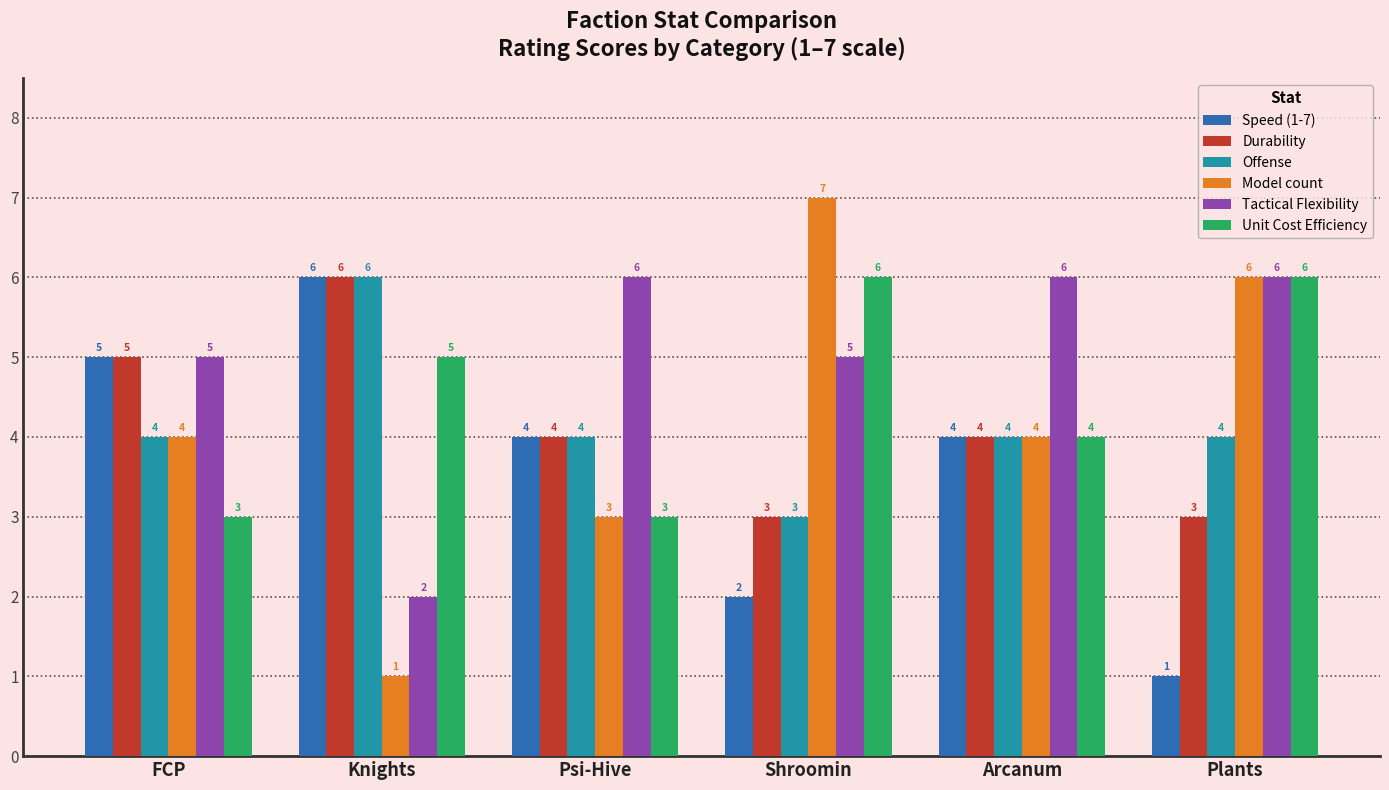

True or false: Speed (1-7) has a value of 1 at Plants.

True